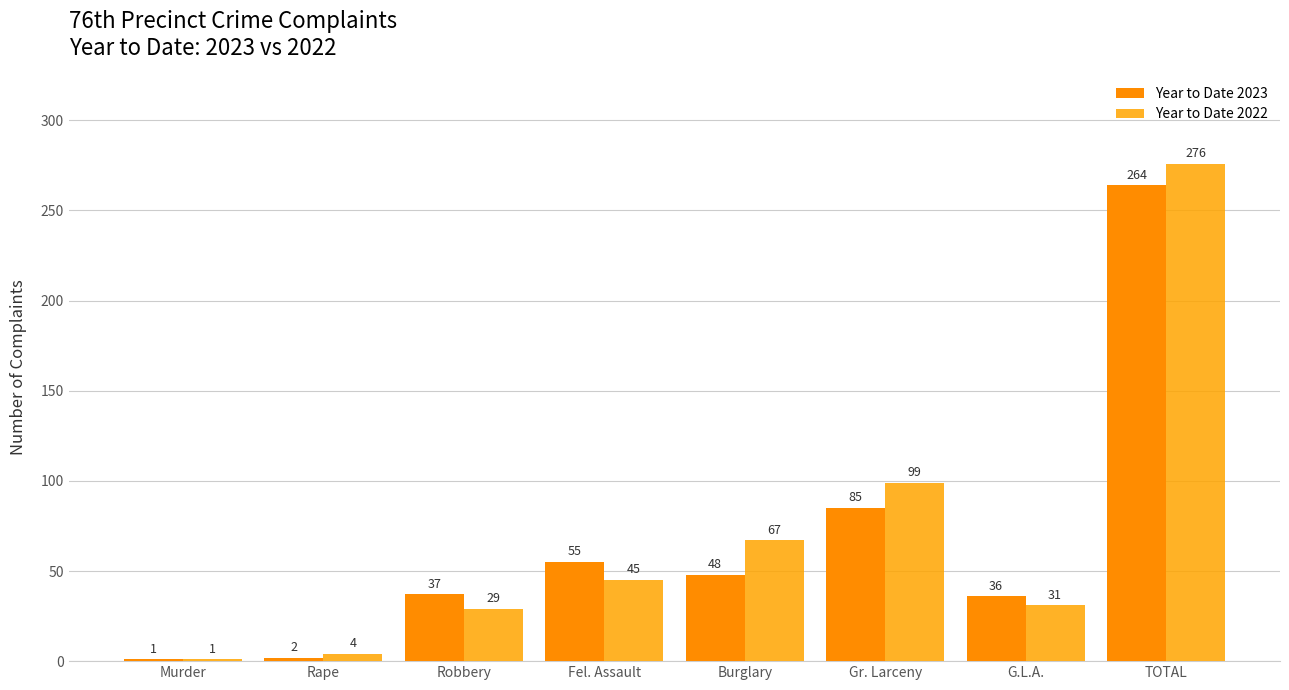

Reading left to right, transcribe all the data shown in this chart.

Year to Date 2023: 1	2	37	55	48	85	36	264
Year to Date 2022: 1	4	29	45	67	99	31	276